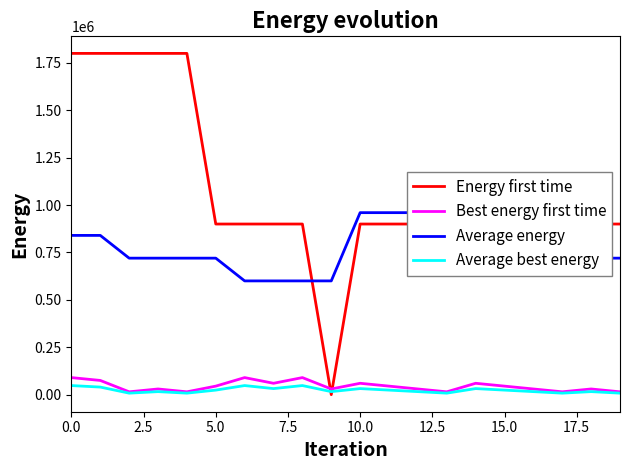

What is the difference between the highest and lowest values at 11?

936000